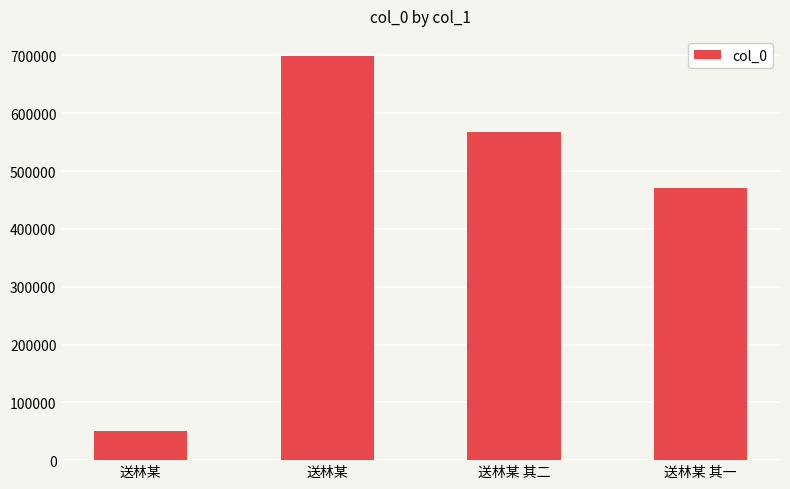

Rank the categories by value from lowest to highest.

送林某, 送林某 其一, 送林某 其二, 送林某